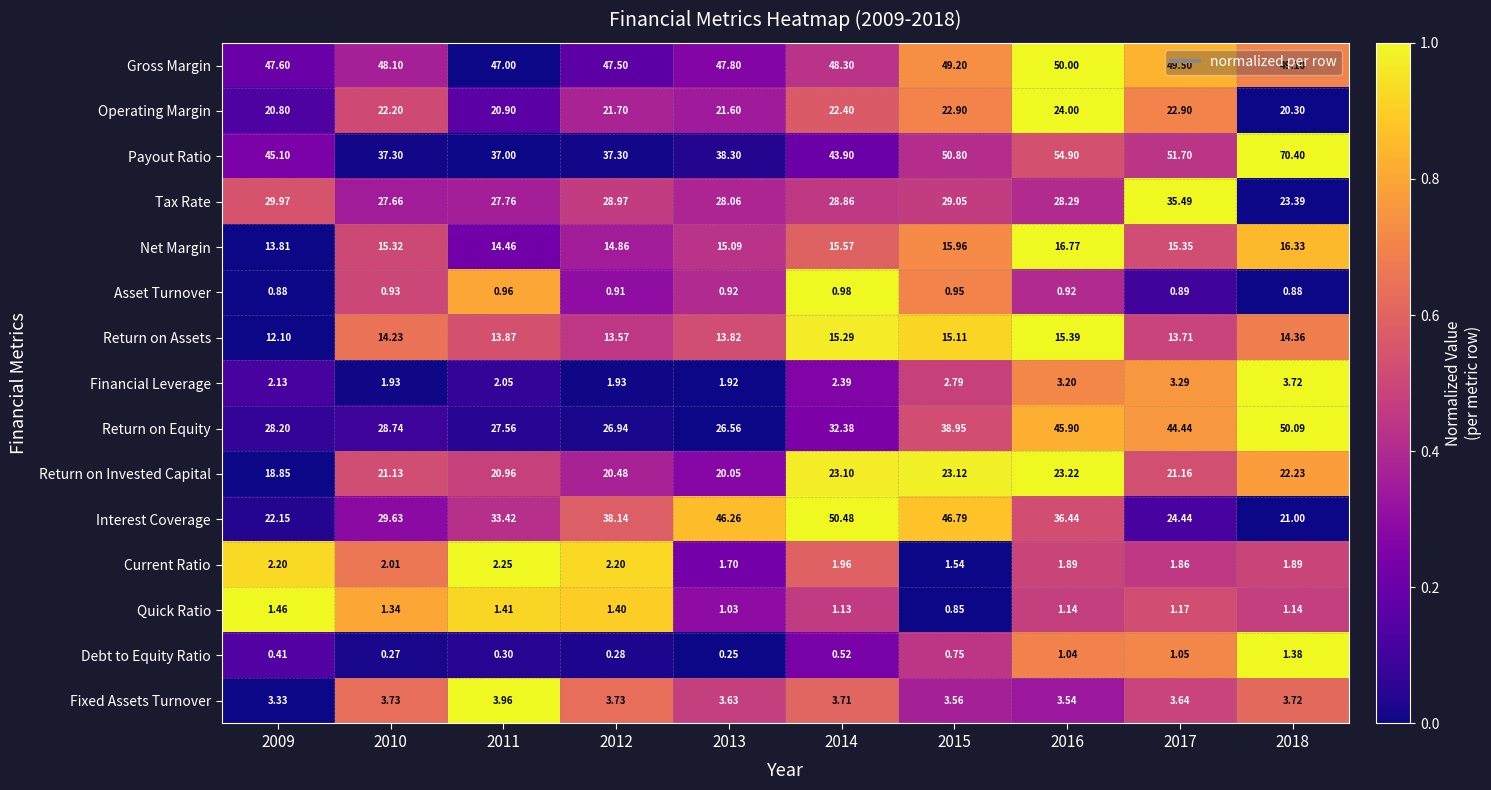

Rank the series at 2017 from lowest to highest value.

Asset Turnover, Debt to Equity Ratio, Quick Ratio, Current Ratio, Financial Leverage, Fixed Assets Turnover, Return on Assets, Net Margin, Return on Invested Capital, Operating Margin, Interest Coverage, Tax Rate, Return on Equity, Gross Margin, Payout Ratio